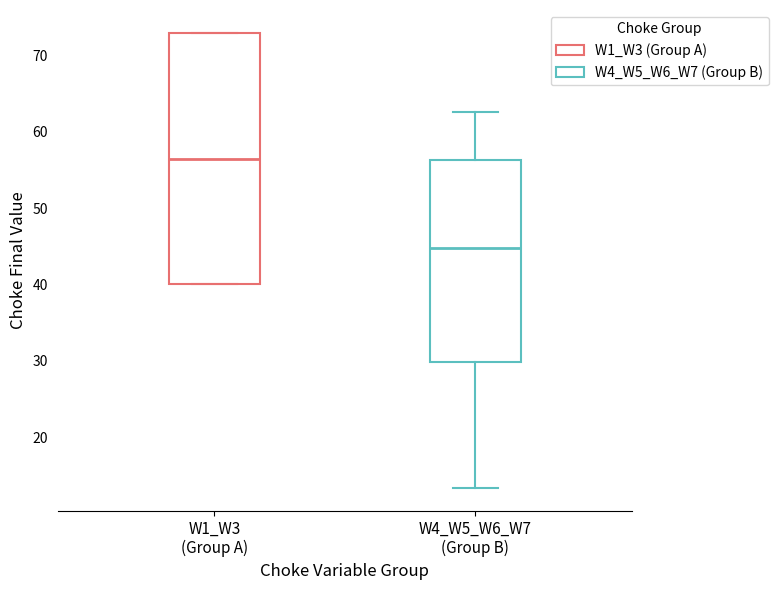

Reading left to right, read every box against the y-axis: the position of its median line, the range the box covers, and the ends of its whiskers. The values are not printed on the chart, so give them approximately, as read against the axis.

W1_W3 (Group A): median 56, box 40 to 73, whiskers 40 to 73
W4_W5_W6_W7 (Group B): median 45, box 30 to 56, whiskers 13 to 63